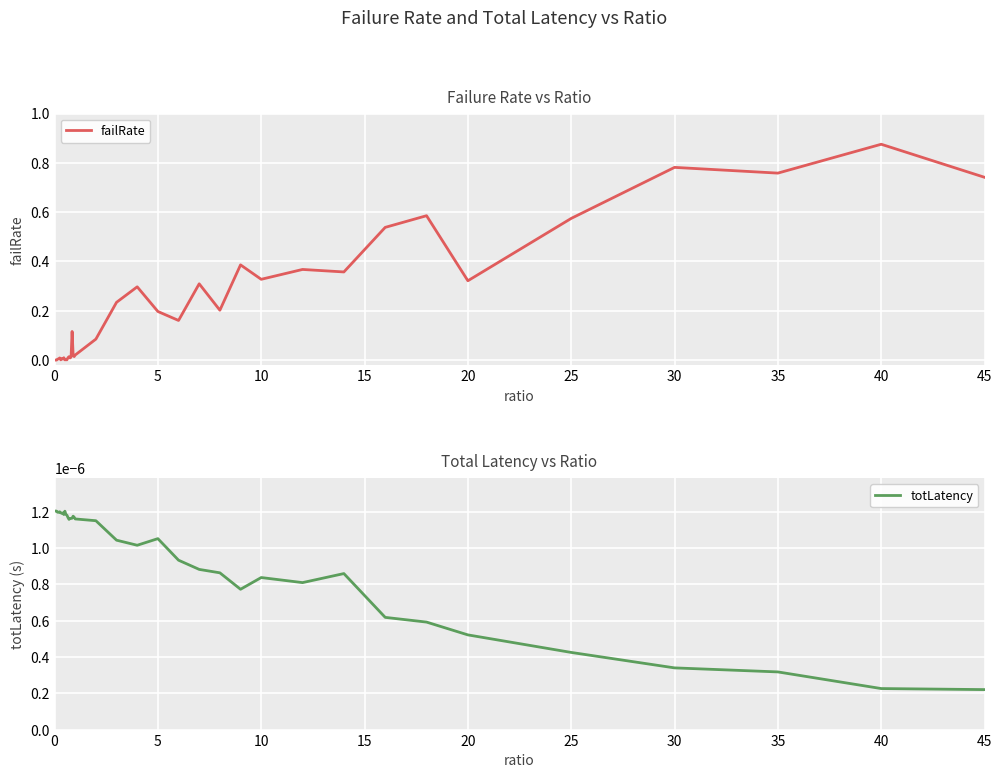

List the series in order of their peak value, highest first.

failRate, totLatency